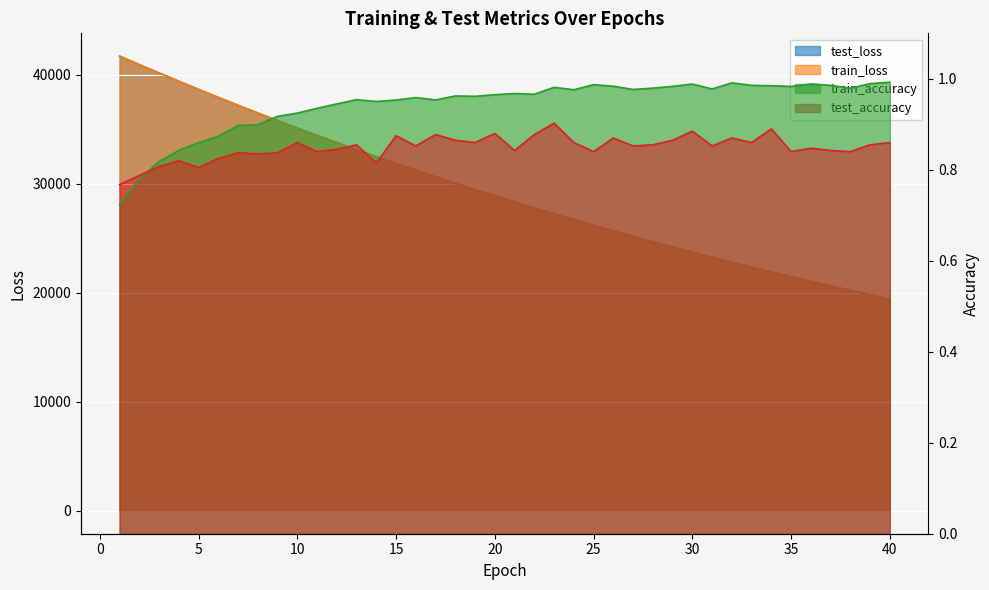

Rank the series by their maximum value, from lowest to highest.

test_accuracy, train_accuracy, train_loss, test_loss